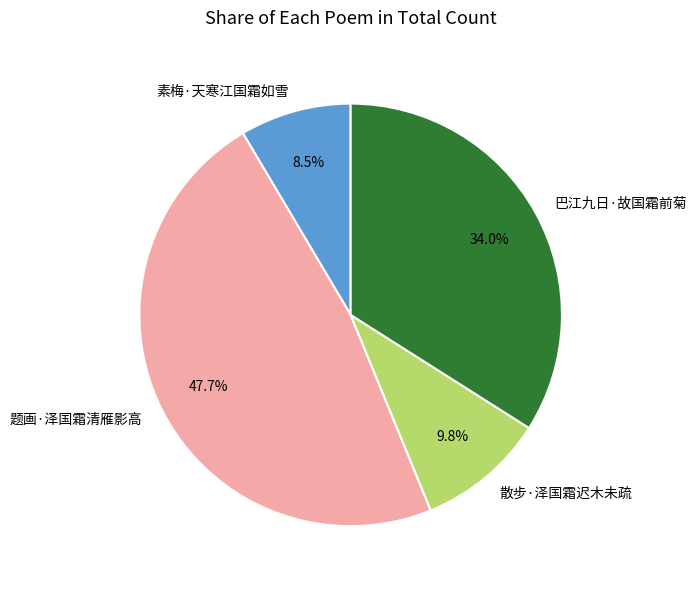

Is there a majority slice in this chart?

No